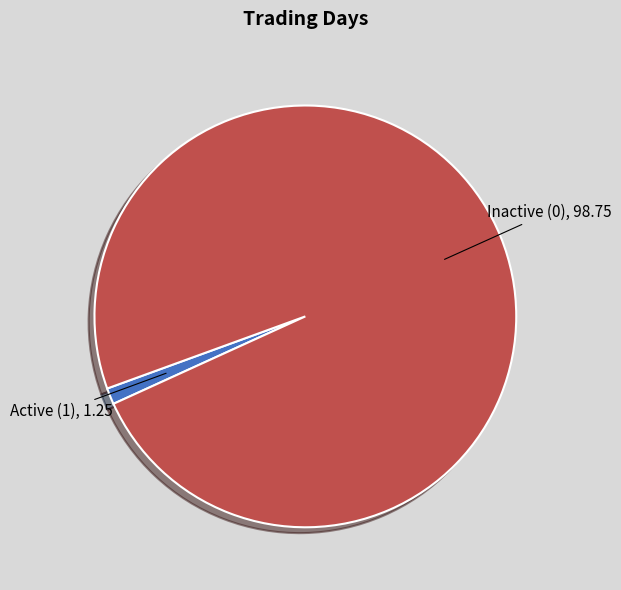

What is the smallest slice in the pie chart?

Active (1)